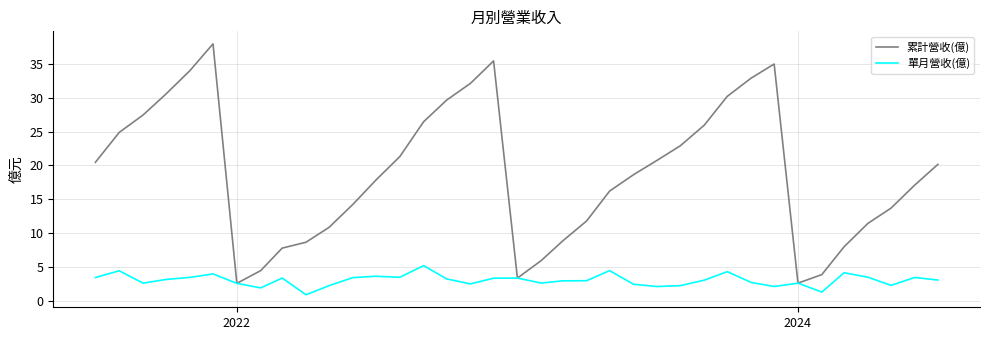

What is the difference between the maximum and minimum values in the 累計營收(億) series?

35.4